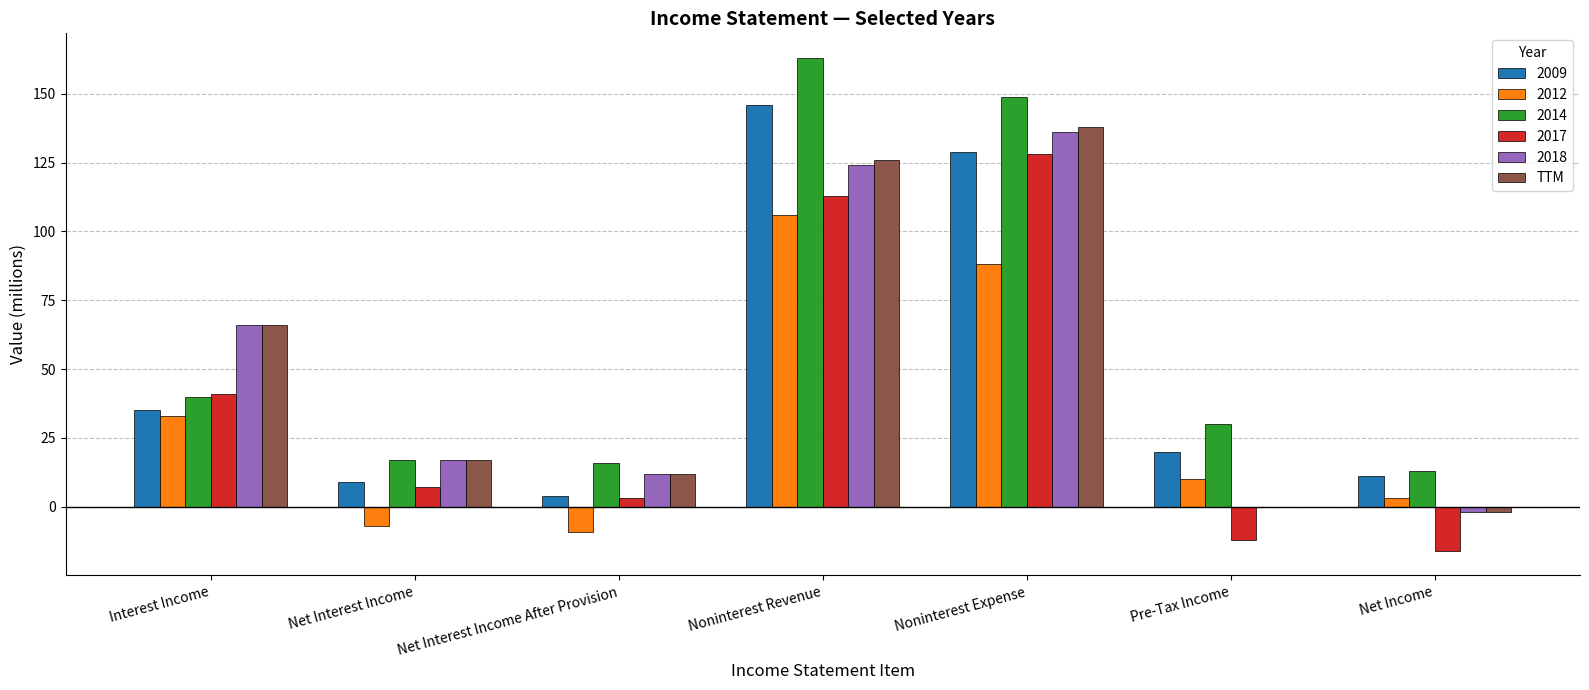

True or false: TTM has a value of 40 at Interest Income.

False